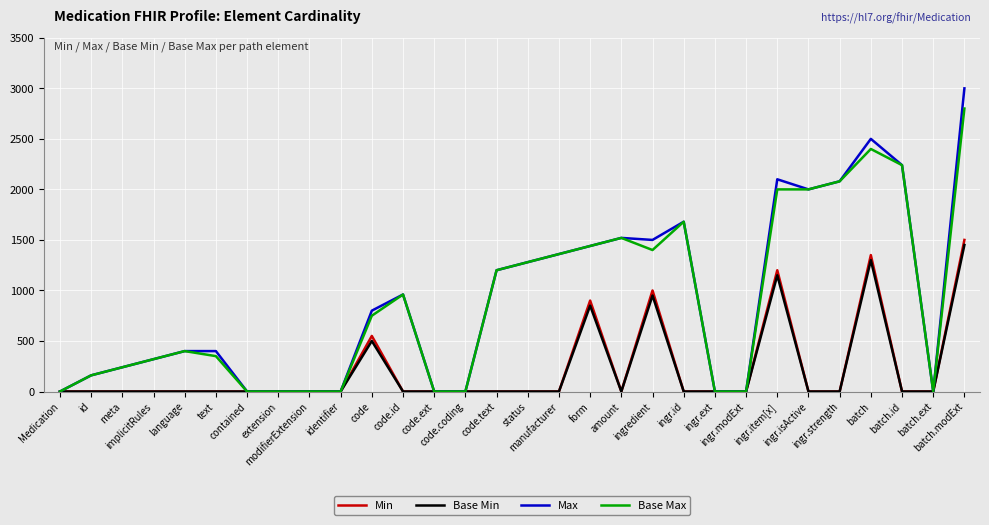

The value of Min at text is 0. True or false?

True